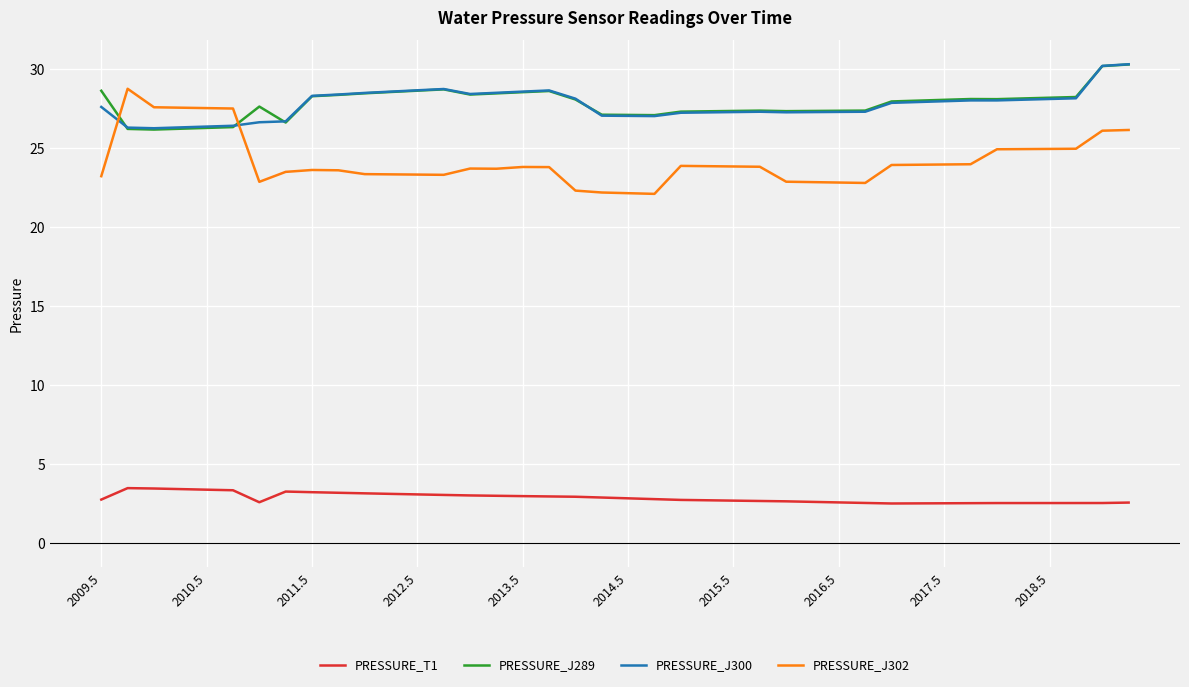

What is the maximum value for PRESSURE_J300?

30.3